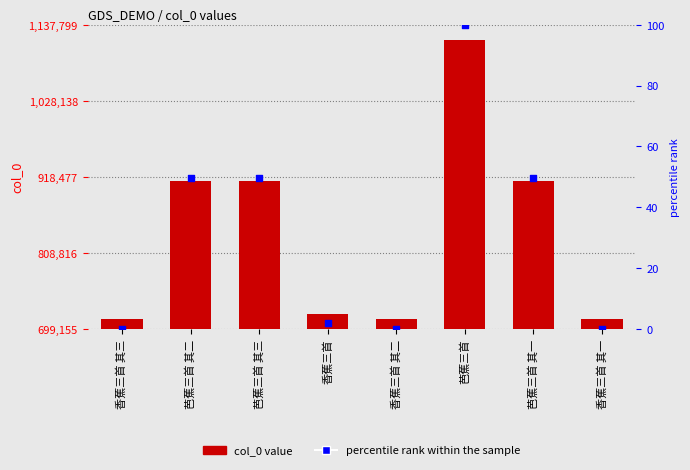

At which category is the sum across all series the highest?

芭蕉三首